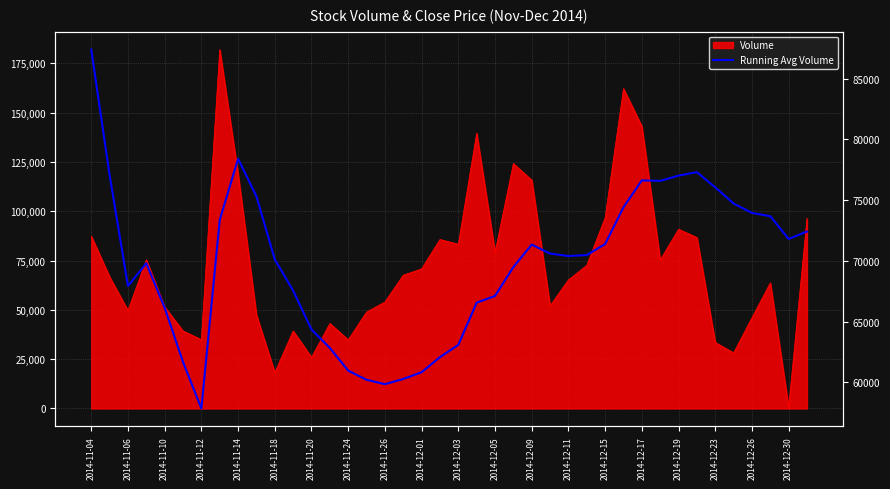

The value at 2014-11-26 is 28083.9. True or false?

False